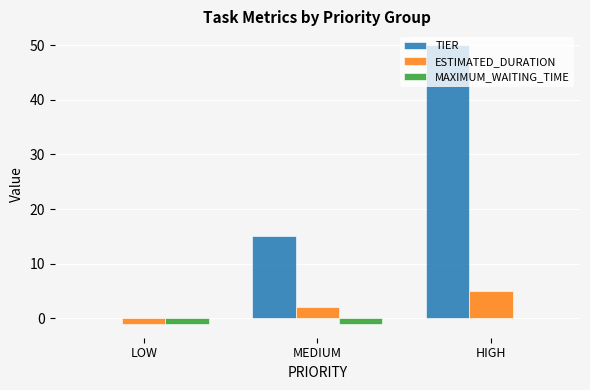

The value of ESTIMATED_DURATION at HIGH is 5. True or false?

True